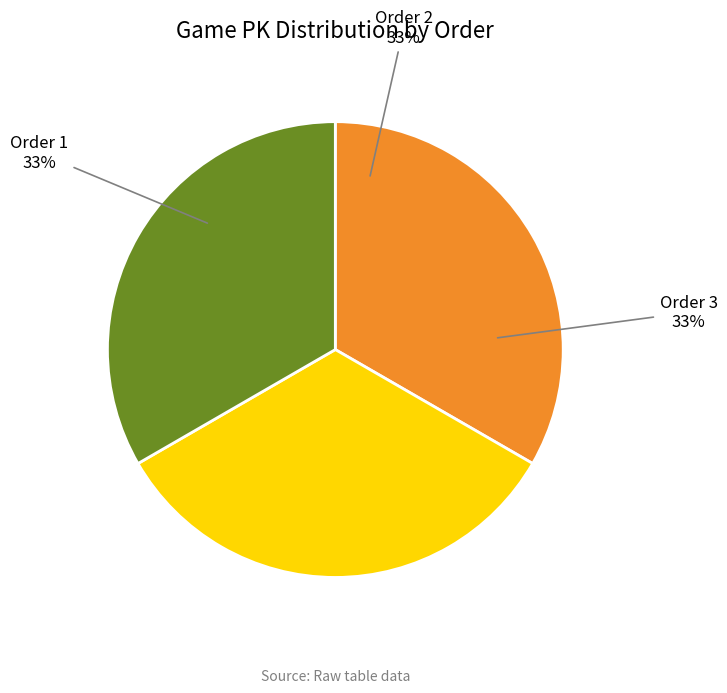

Approximately how many times larger is the value at Order 1 compared to Order 2?

1.0